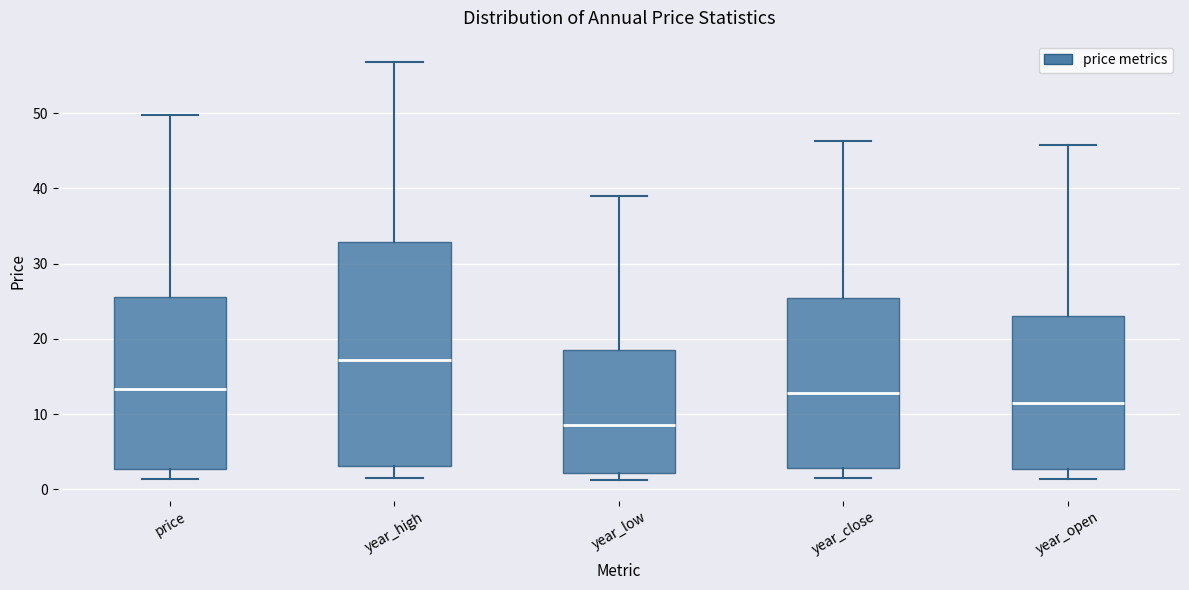

Reading left to right, transcribe this box plot: for each box, give where its median line is, the range the box spans, and where its two whiskers end, as read against the y-axis. The values are not printed on the chart, so give them approximately, as read against the axis.

price: median 13, box 3 to 25, whiskers 1 to 50
year_high: median 17, box 3 to 33, whiskers 2 to 57
year_low: median 9, box 2 to 18, whiskers 1 to 39
year_close: median 13, box 3 to 25, whiskers 1 to 46
year_open: median 11, box 3 to 23, whiskers 1 to 46